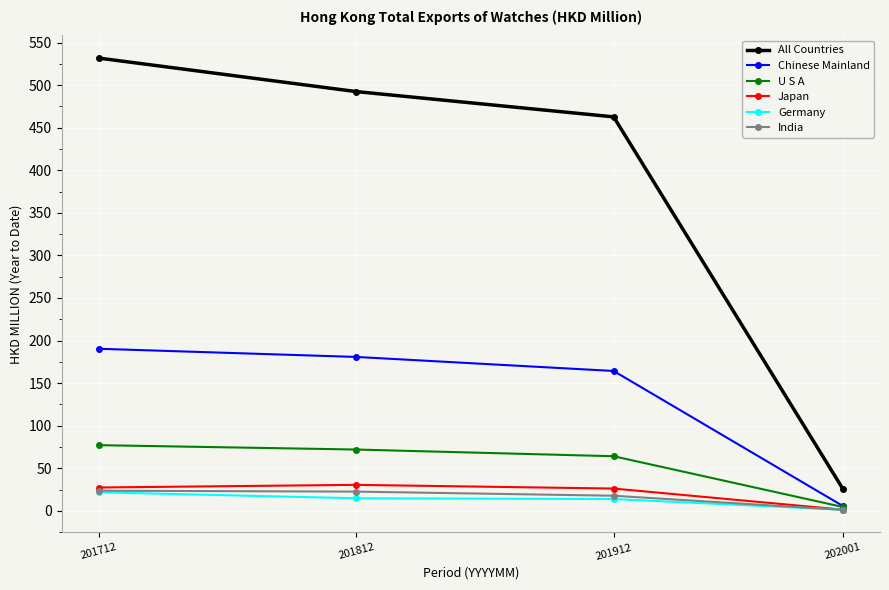

Read the India value at 201712.

23.6